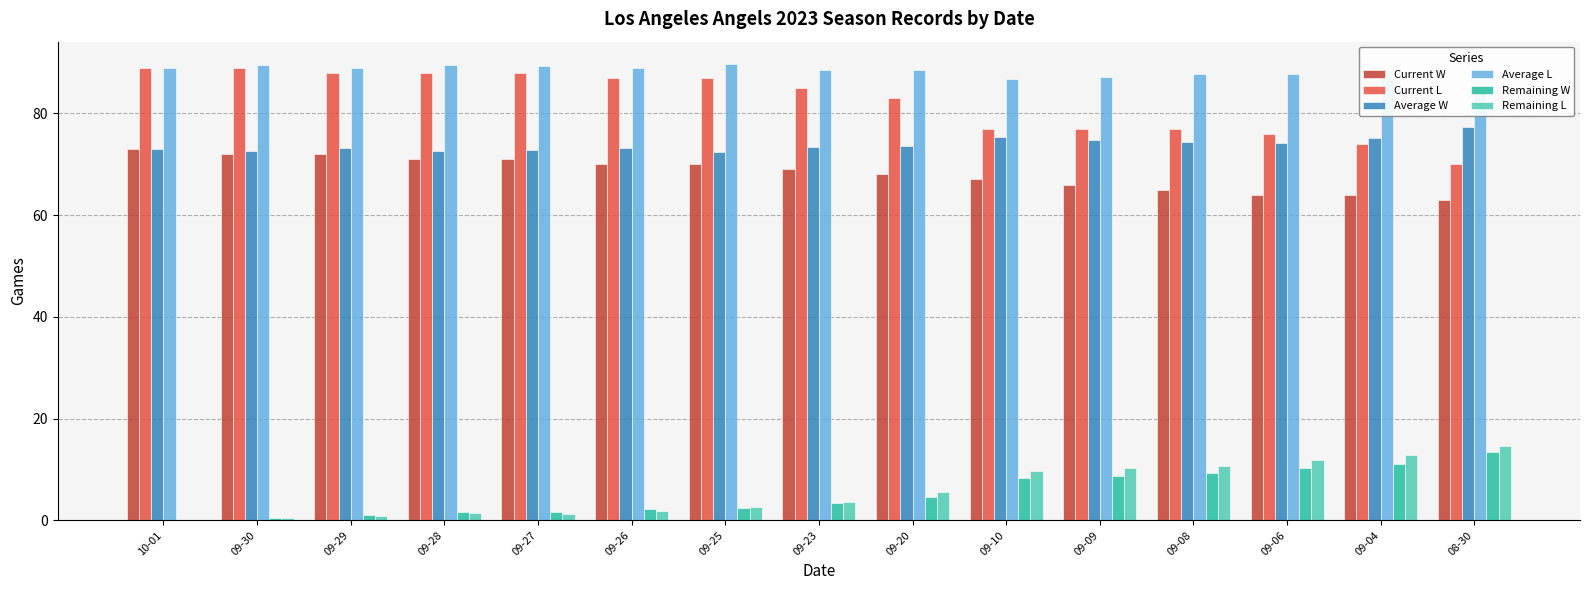

Is the value of Average L at 09-09 greater than the value of Average W at 09-28?

Yes